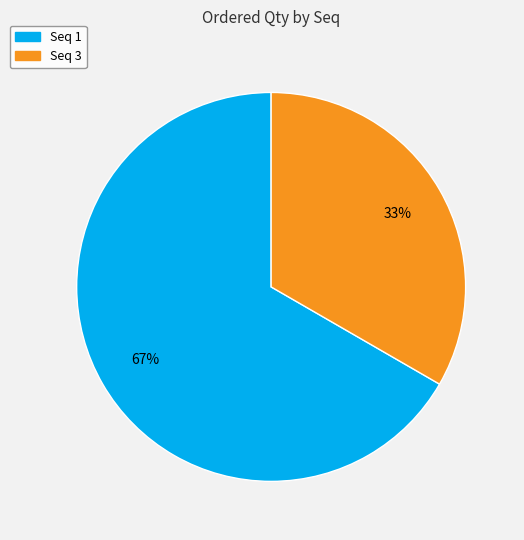

Combined, do Seq 3 and Seq 1 account for over 50%?

Yes